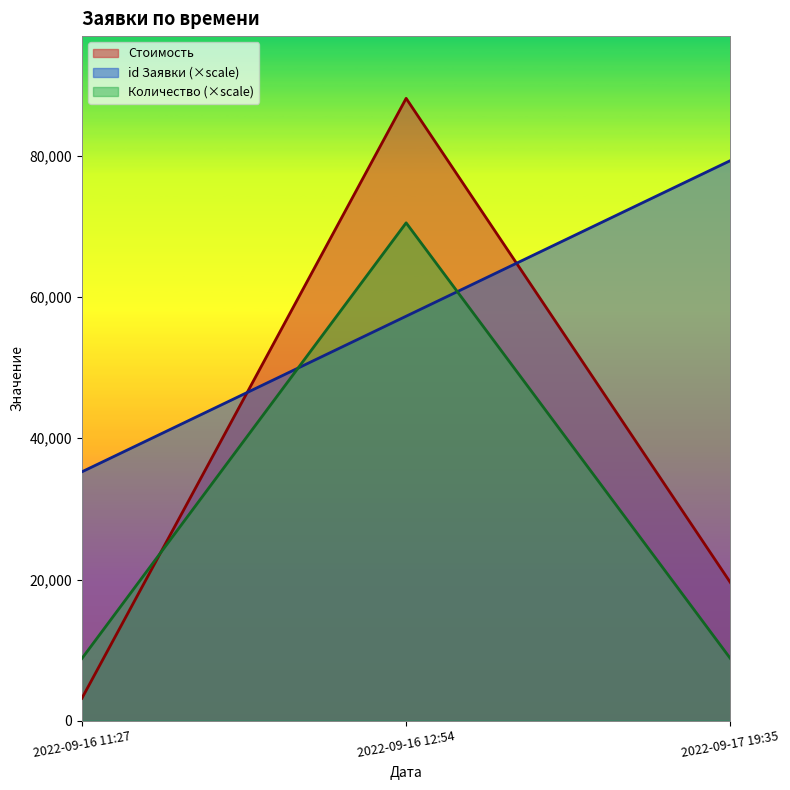

How many data points in id Заявки are less than 57276?

1